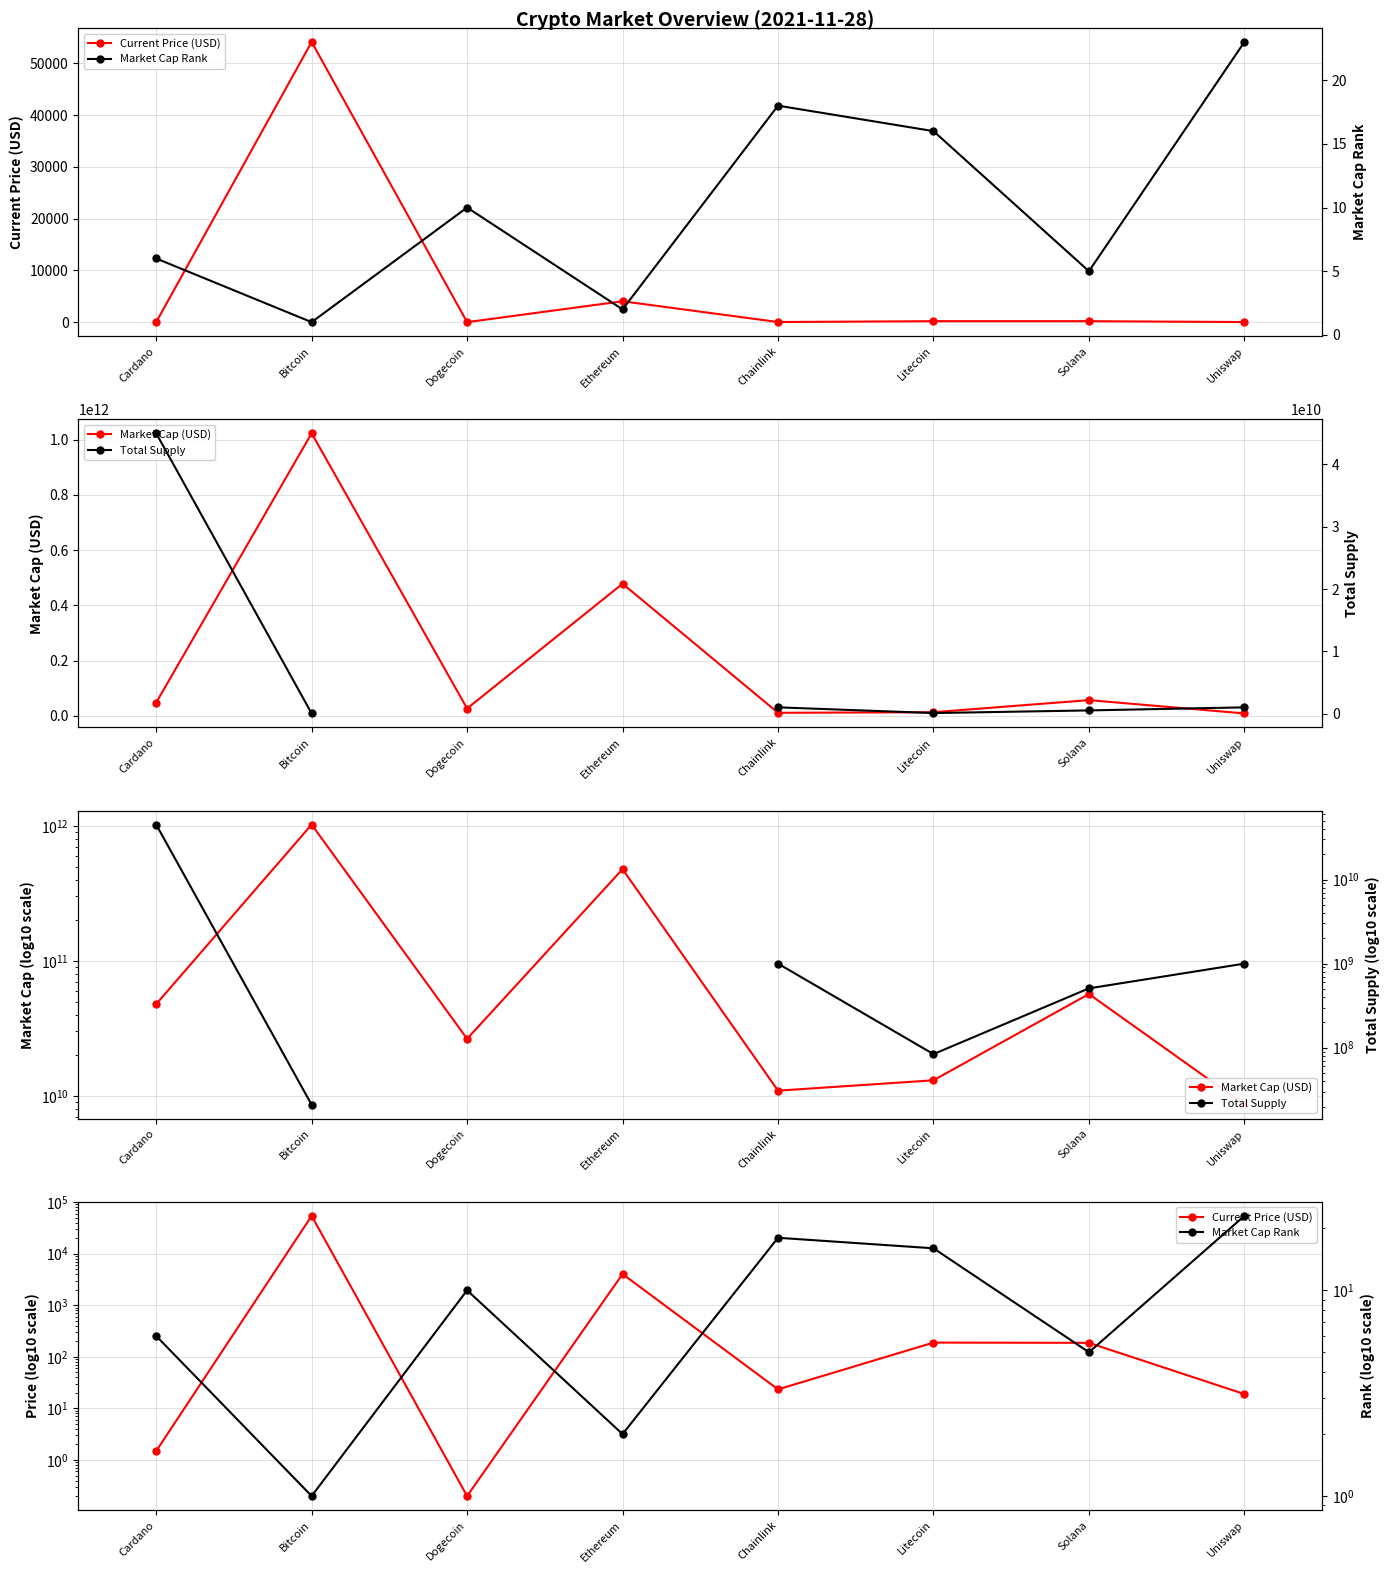

How many data points in Total Supply are above 508180963?

4